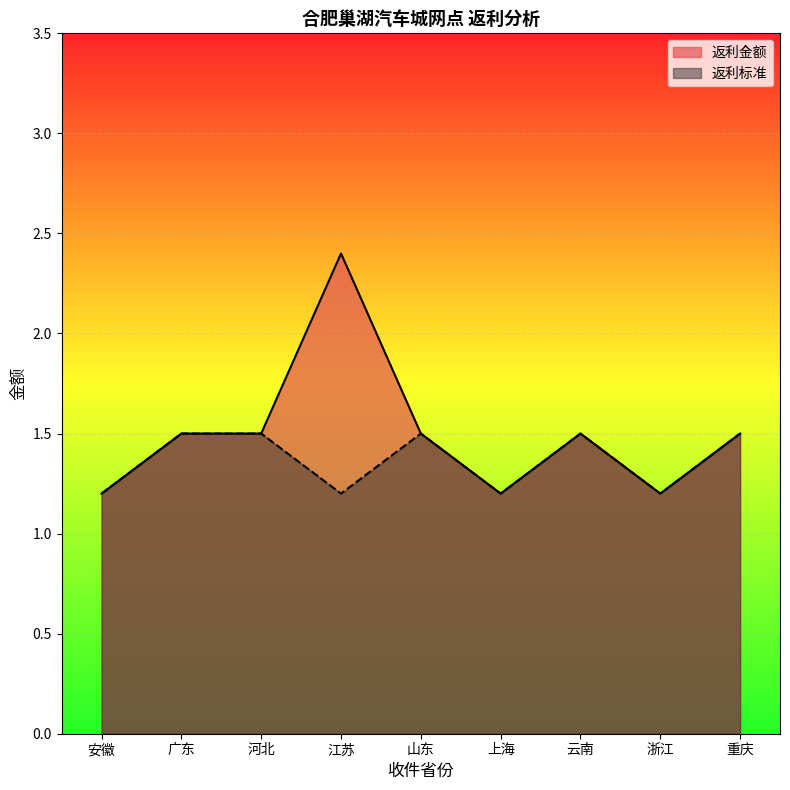

Which series changed the most between 上海 and 浙江?

返利金额